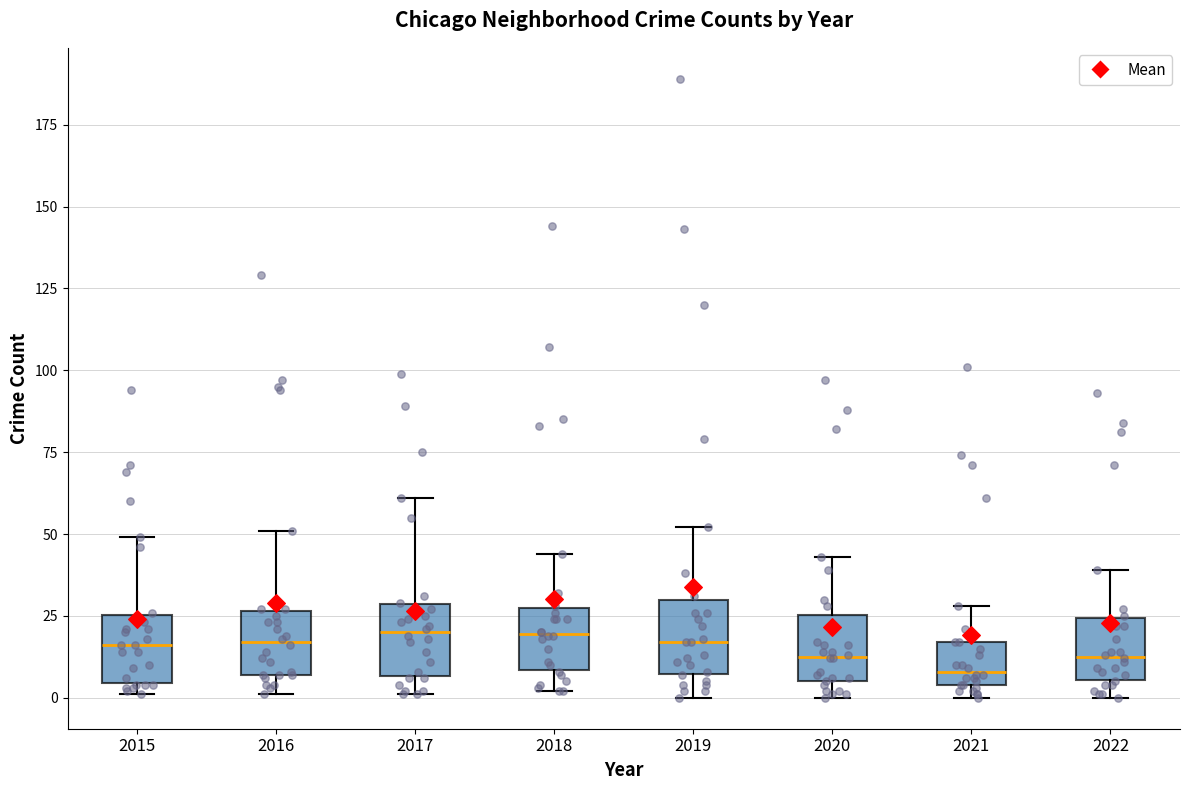

Reading left to right, read every box against the y-axis: the position of its median line, the range the box covers, and the ends of its whiskers. The values are not printed on the chart, so give them approximately, as read against the axis.

2015: median 15, box 5 to 25, whiskers 0 to 50
2016: median 15, box 5 to 25, whiskers 0 to 50
2017: median 20, box 5 to 30, whiskers 0 to 60
2018: median 20, box 10 to 30, whiskers 0 to 45
2019: median 15, box 5 to 30, whiskers 0 to 50
2020: median 15, box 5 to 25, whiskers 0 to 45
2021: median 10, box 5 to 15, whiskers 0 to 30
2022: median 15, box 5 to 25, whiskers 0 to 40